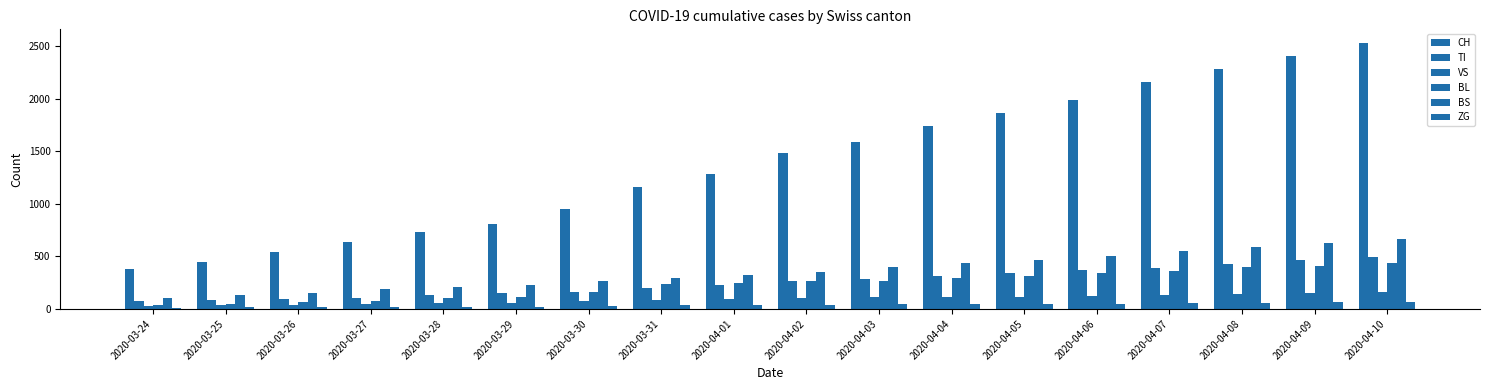

Rank the series by their maximum value, from highest to lowest.

CH, BS, TI, BL, VS, ZG